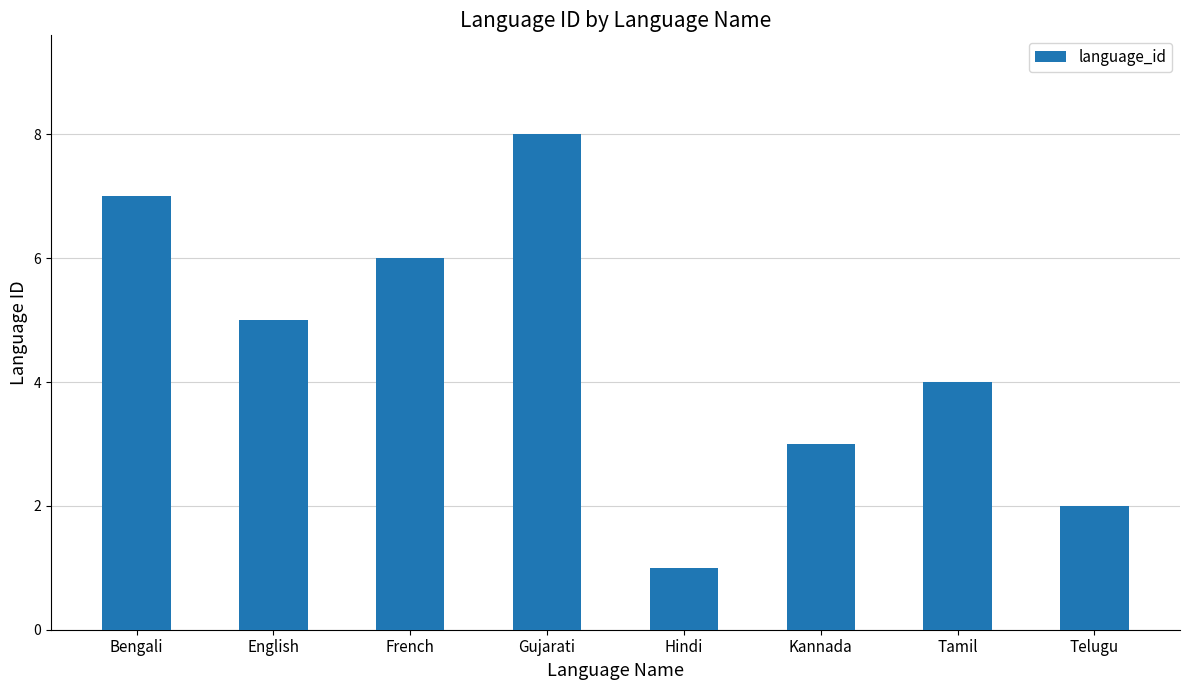

What is the difference between the values at Telugu and Kannada?

1